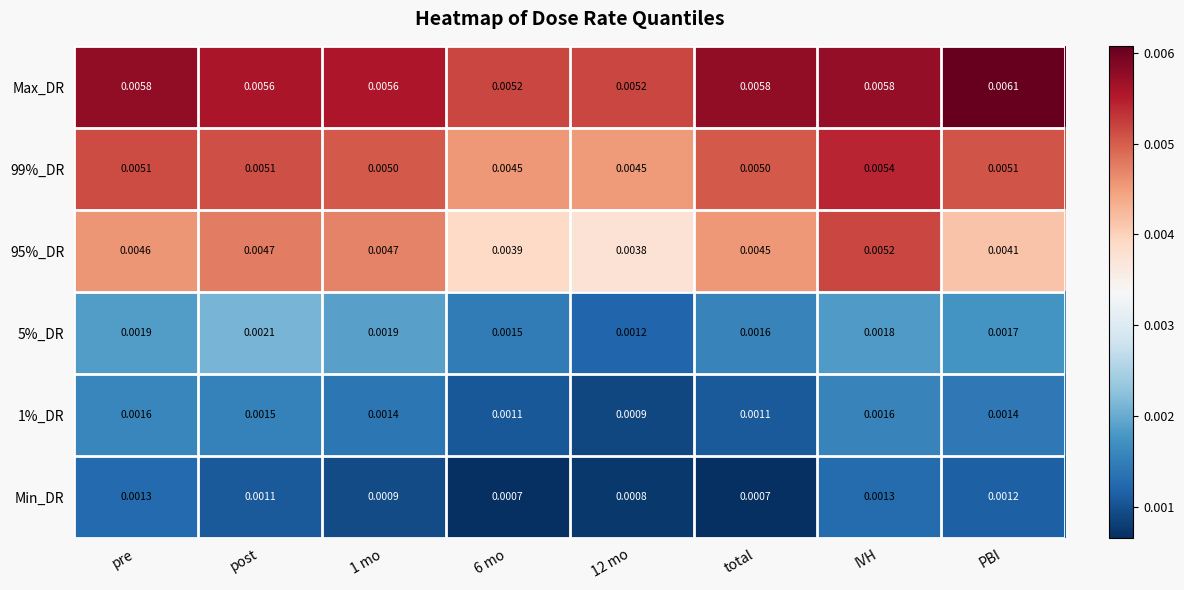

At which category is the sum across all series the highest?

IVH